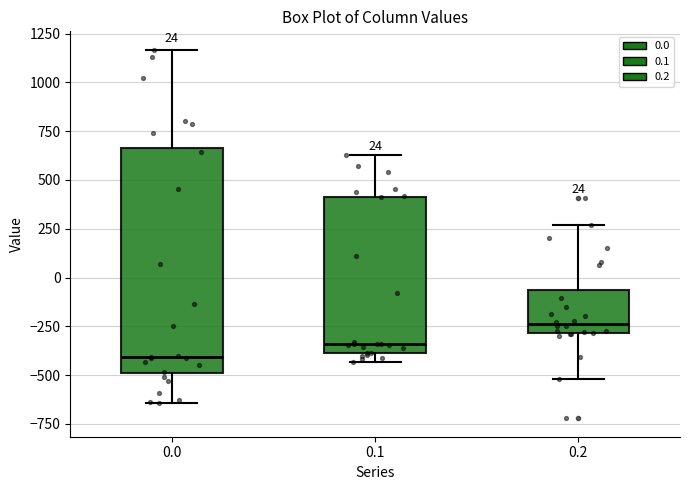

Which box has the highest median line?

0.2